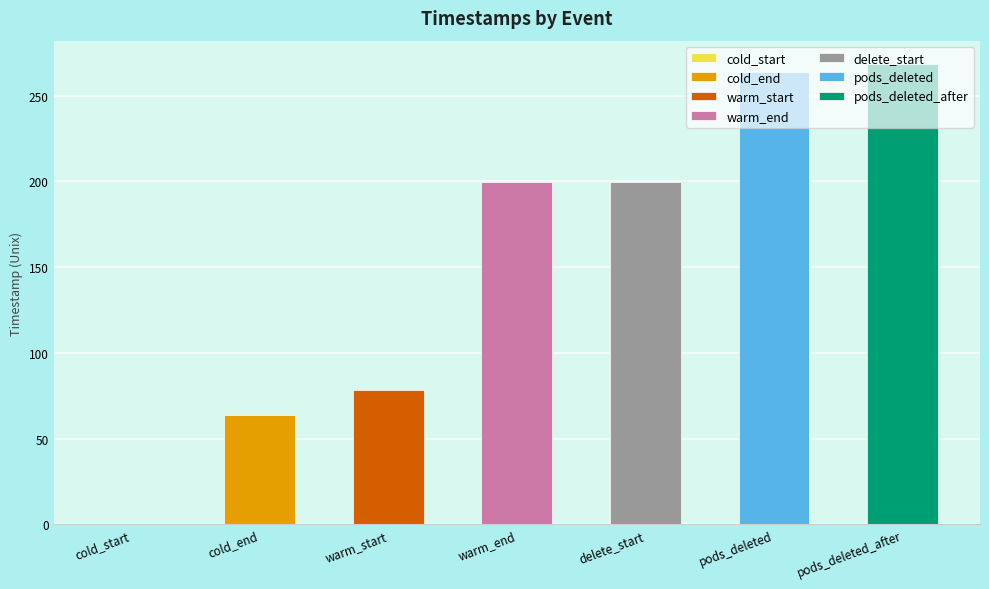

Reading left to right, what are all the values shown in this chart?

0.0	63.5	78.5	199.5	199.5	263.5	268.6